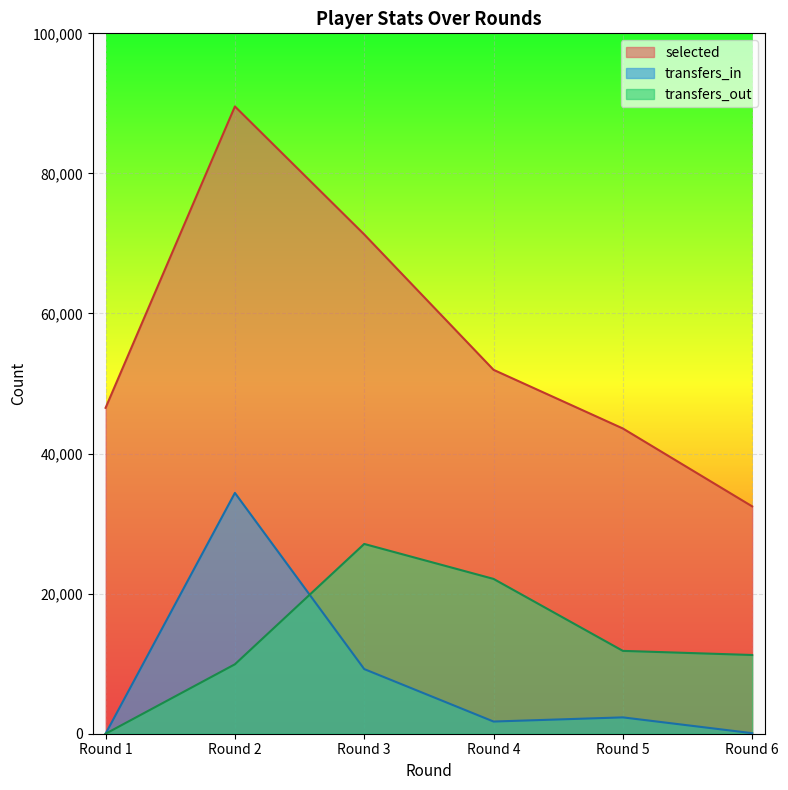

The value of selected at Round 6 is 32461. True or false?

True